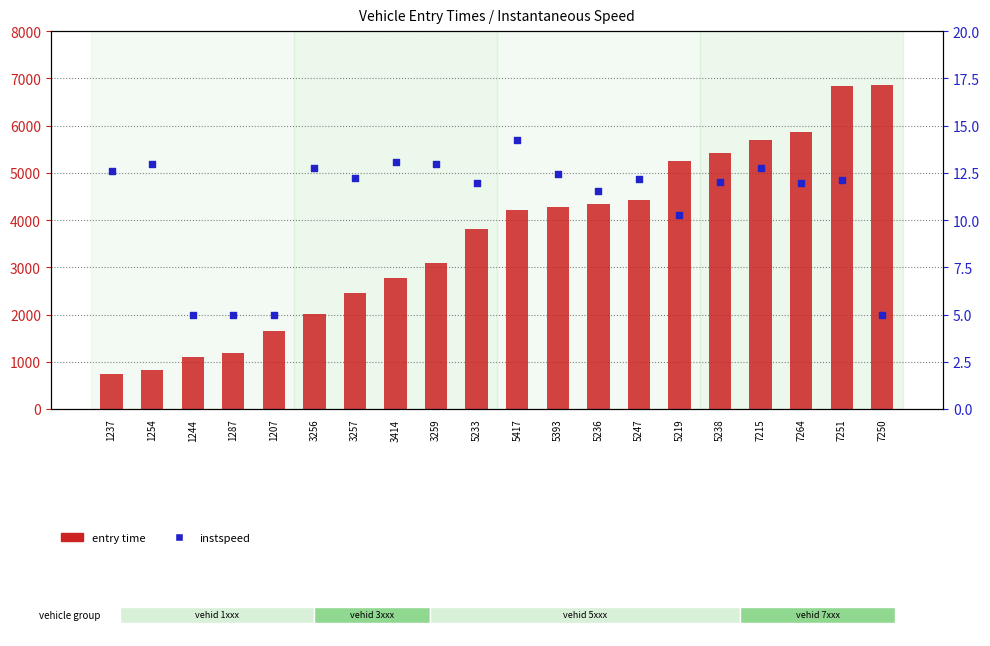

Is the value of instspeed at 3259 greater than the value of entry time at 5247?

No